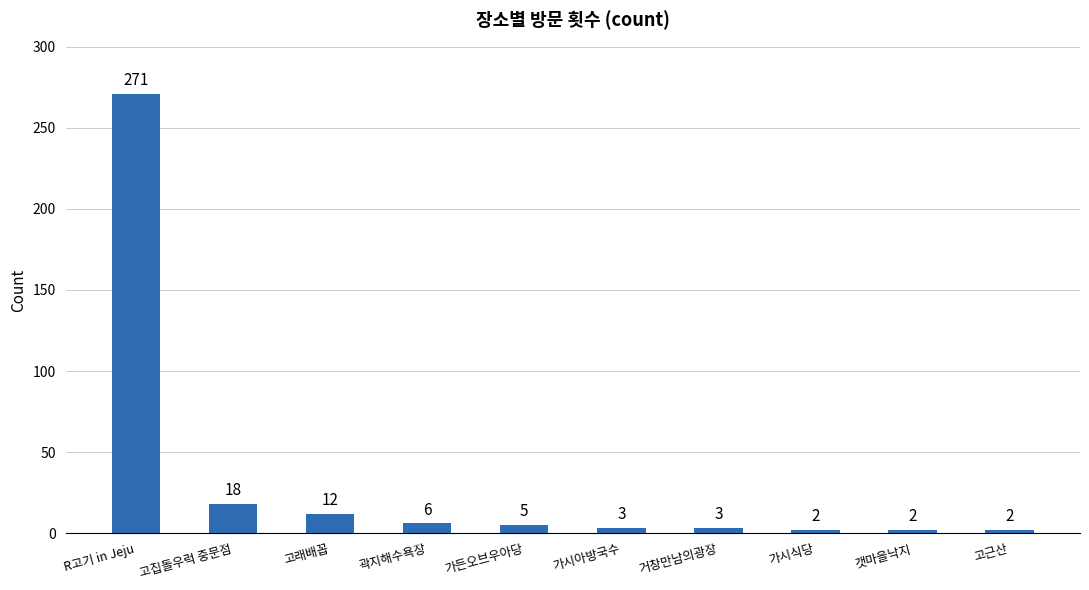

Between 가시아방국수 and 곽지해수욕장, which is larger?

곽지해수욕장